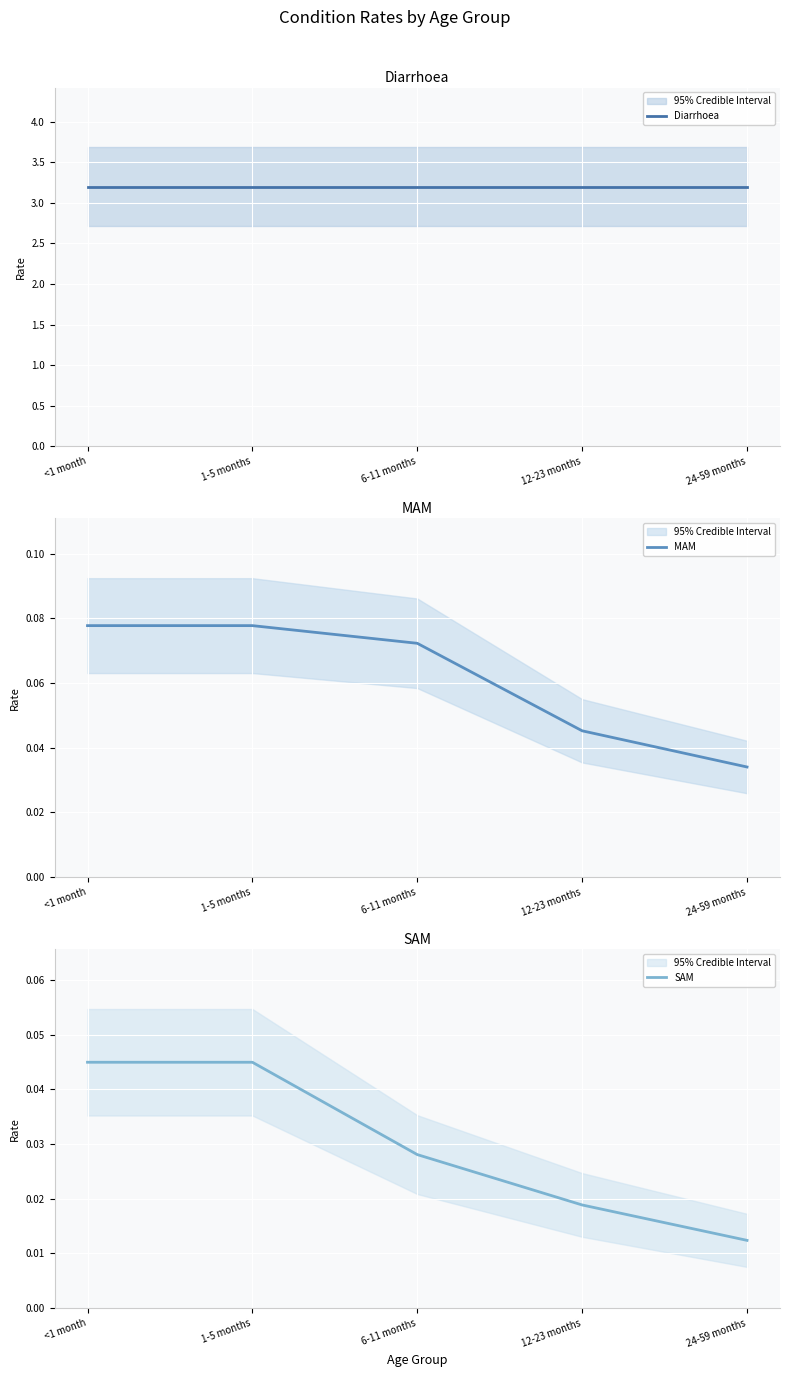

What position from the right is 6-11 months?

3